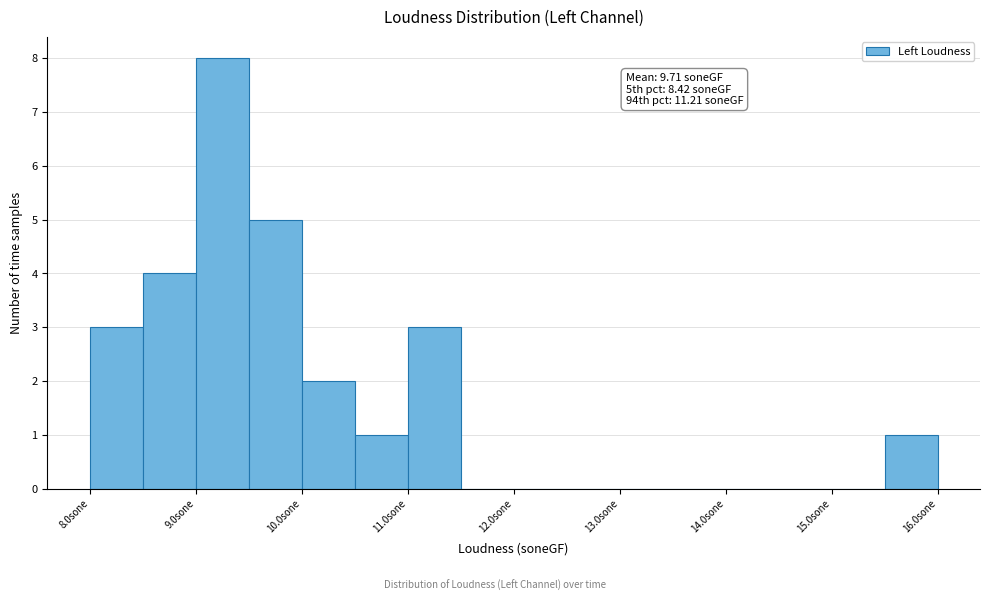

Over which range of the x-axis is the bar tallest?

9.0 to 9.5